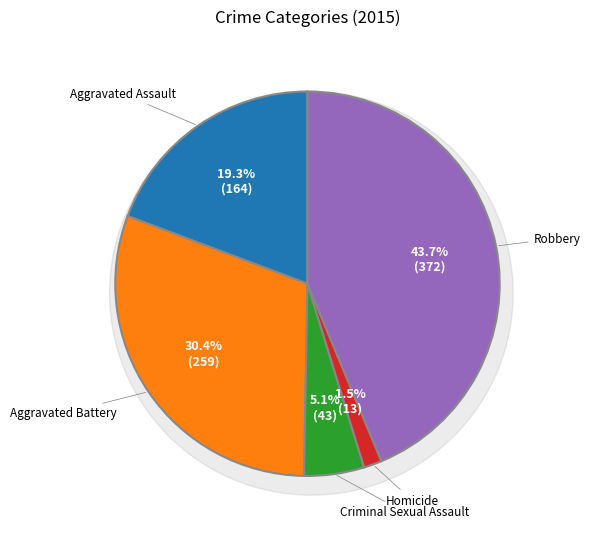

Which slice is the smallest?

Homicide